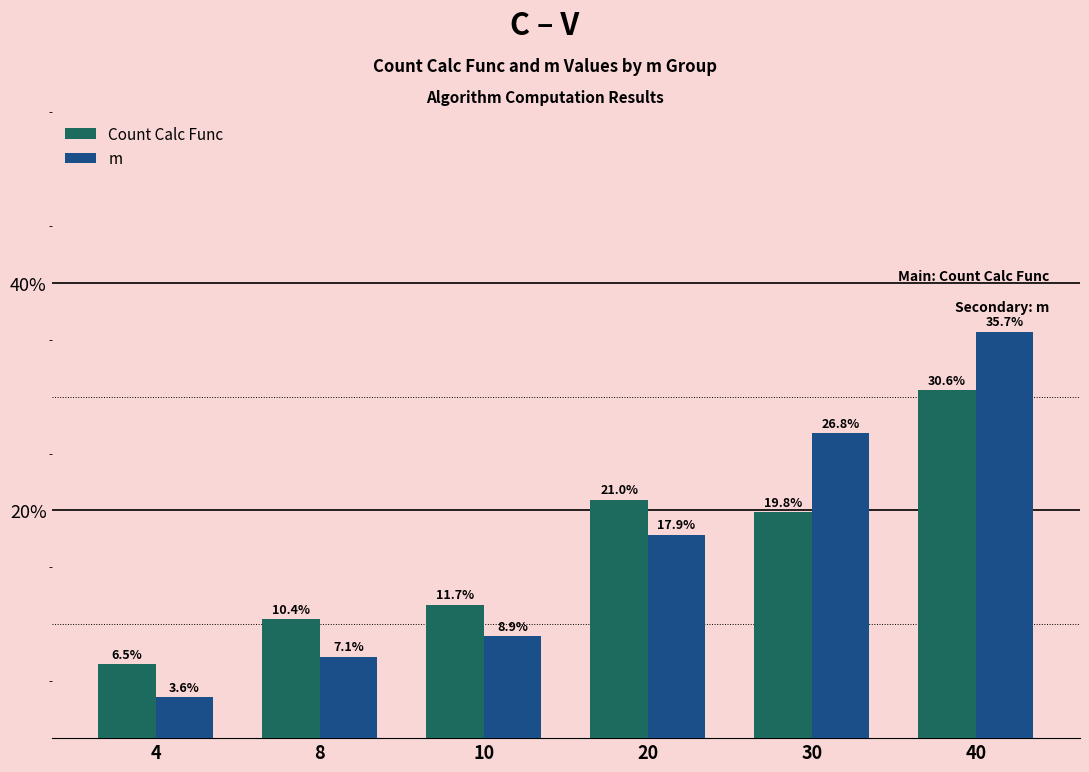

What is the smallest value displayed?

3.6